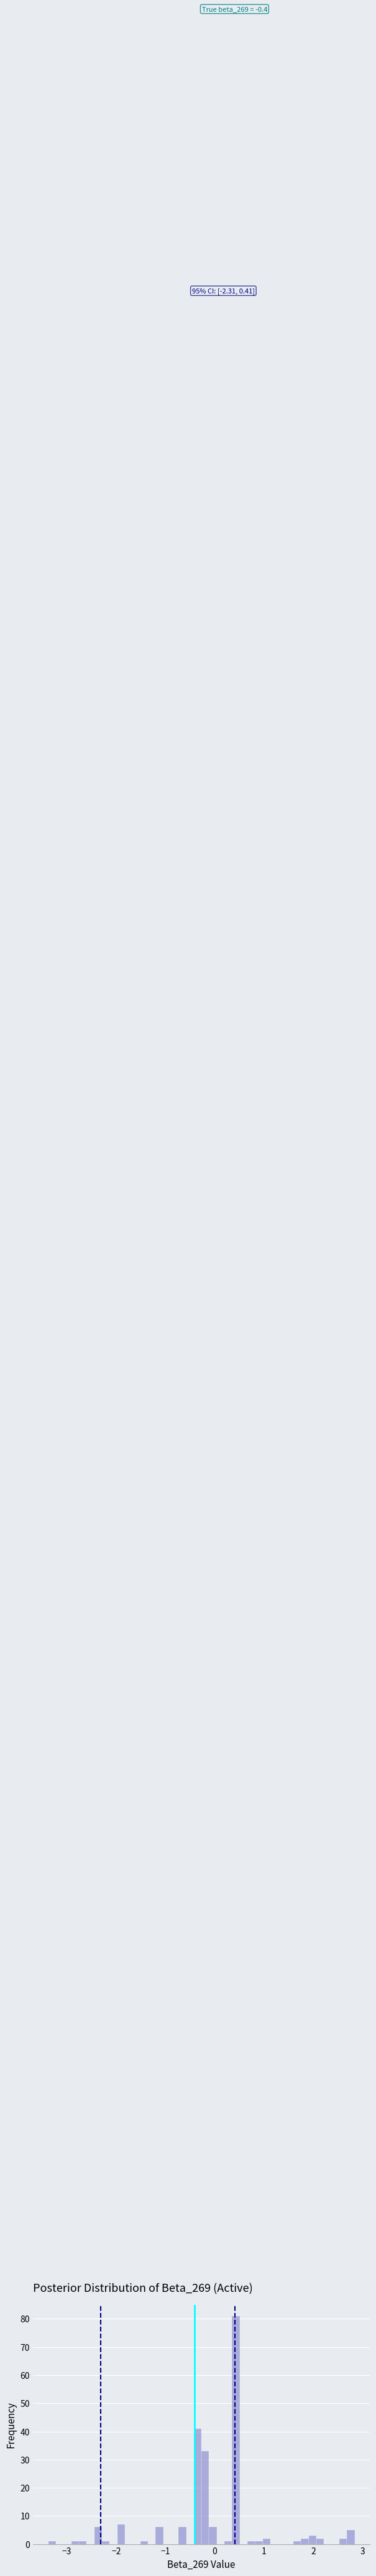

Read against the x-axis, roughly where is the centre of the tallest bar?

0.4